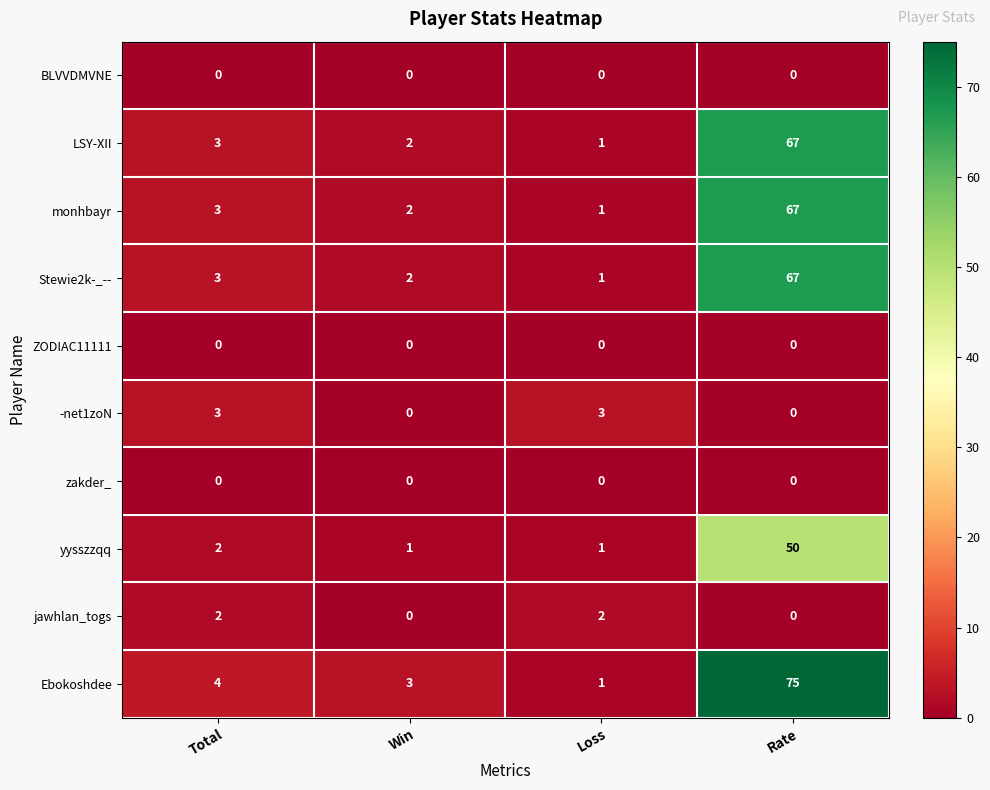

At which label is Stewie2k-_-- closest to 34?

Total